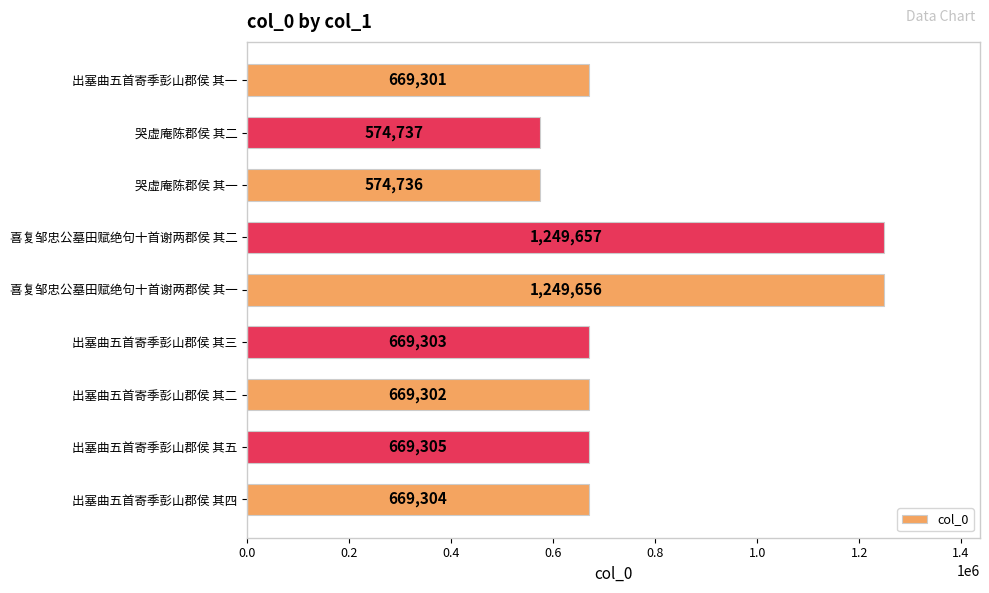

What is the change in value from 出塞曲五首寄季彭山郡侯 其一 to 哭虚庵陈郡侯 其一?

-94565